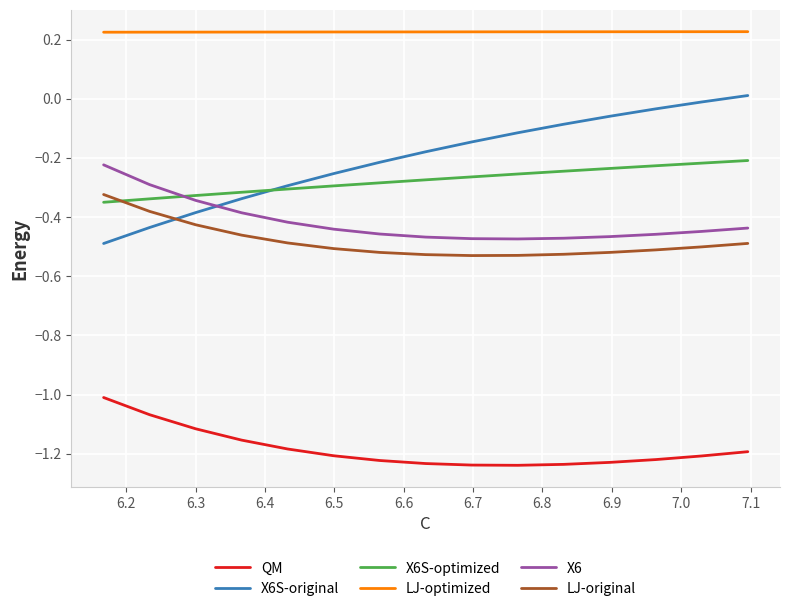

What is the maximum value for X6?

-0.2